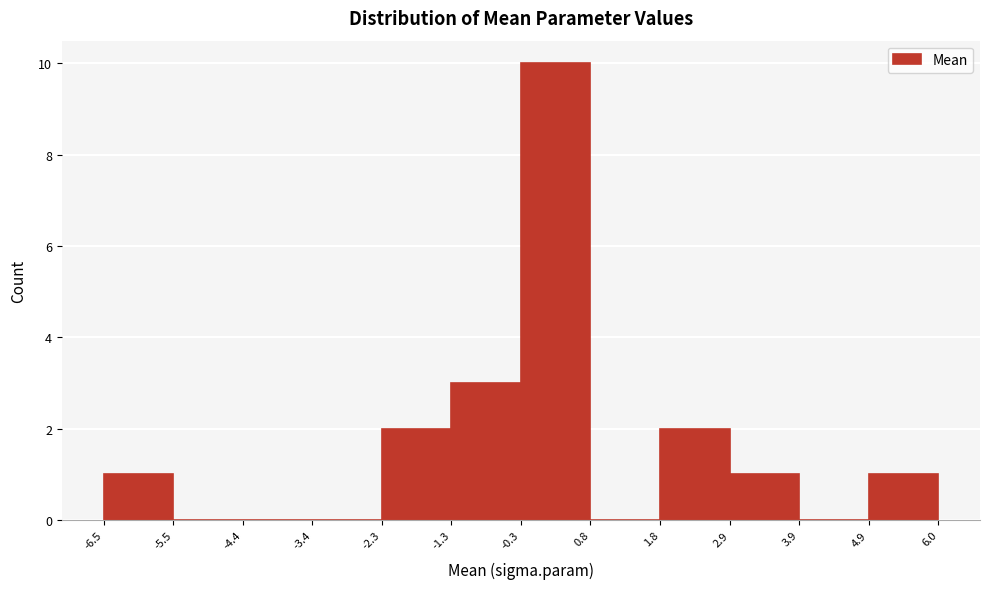

How tall is the bar that spans -2.3 to -1.3 on the x-axis? The values are not printed on the chart, so give them approximately, as read against the axis.

2